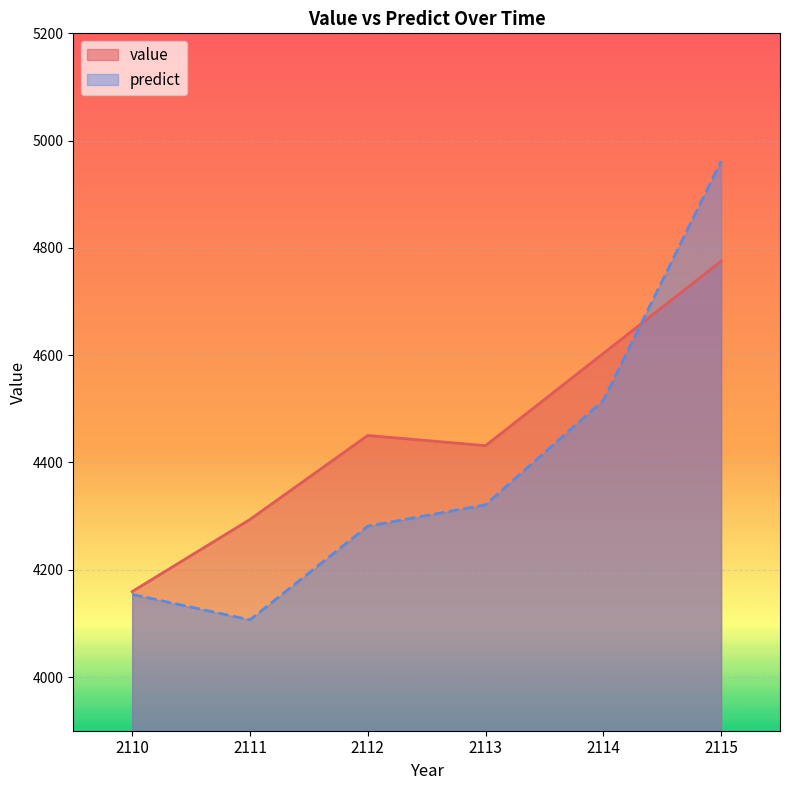

Which series has the largest total across all categories?

value